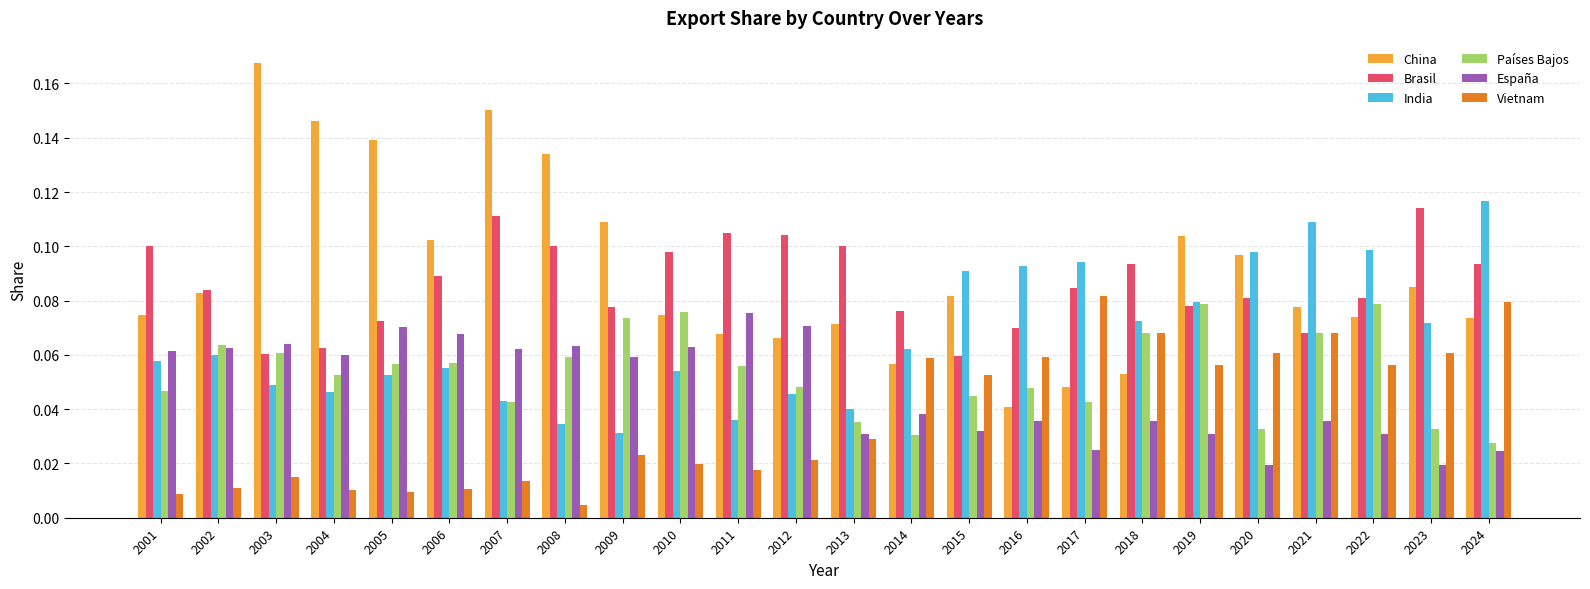

Is the value of China at 2005 greater than the value of Países Bajos at 2002?

Yes